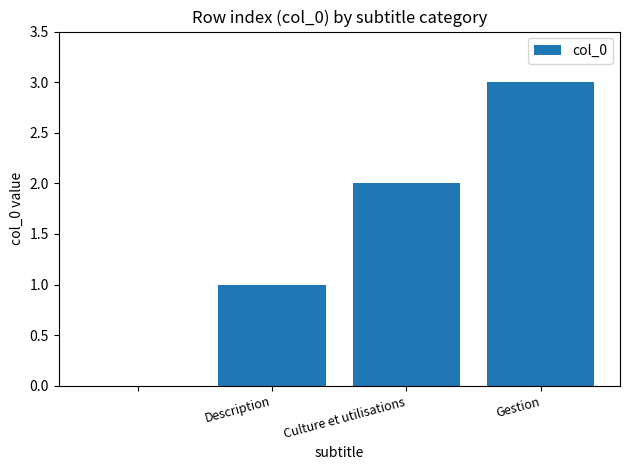

What is the sum of all values?

6